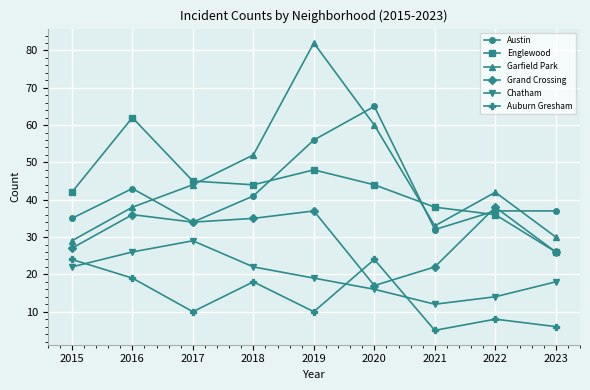

What is the maximum value shown in the chart?

82